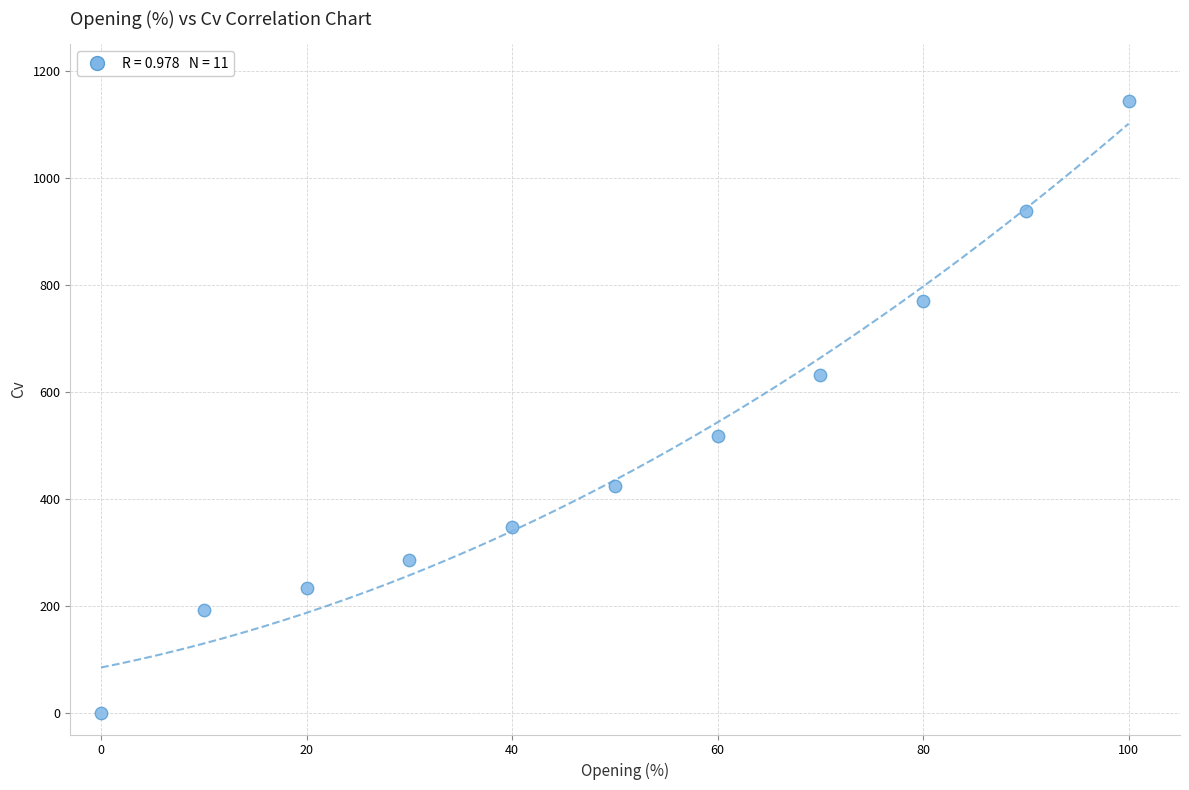

What is the range of Y values (max minus min)?

1144.5